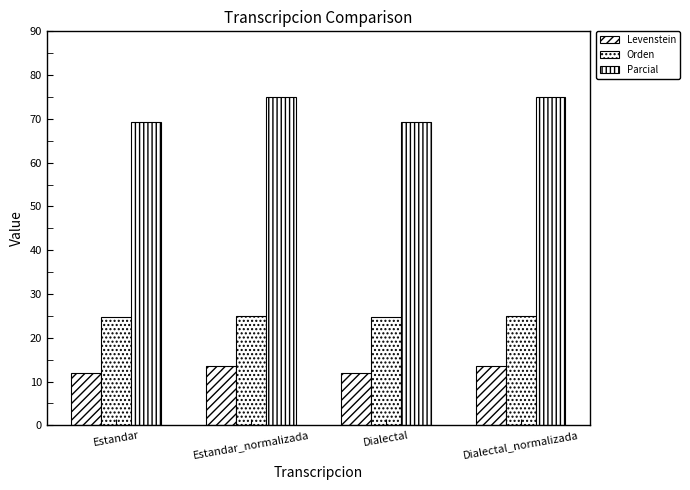

Does the chart contain stacked bars?

No